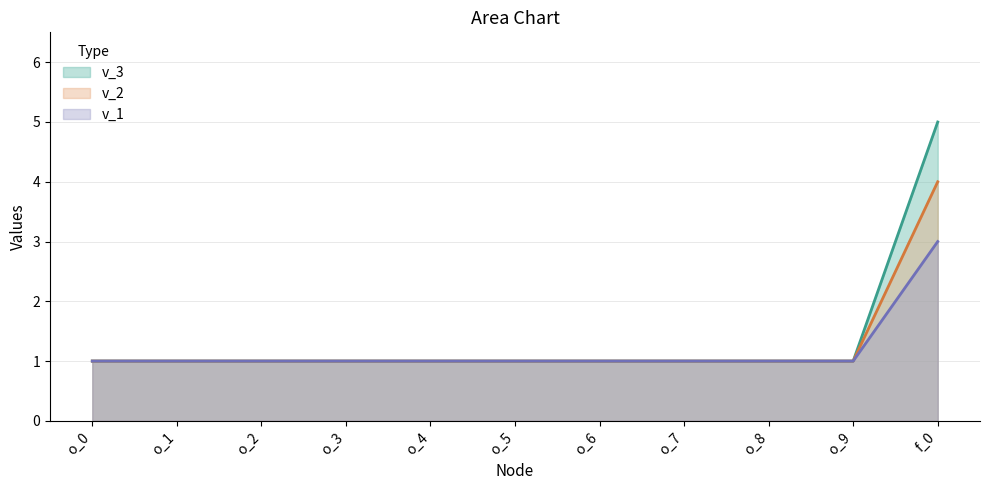

How many lines are shown in the chart?

3